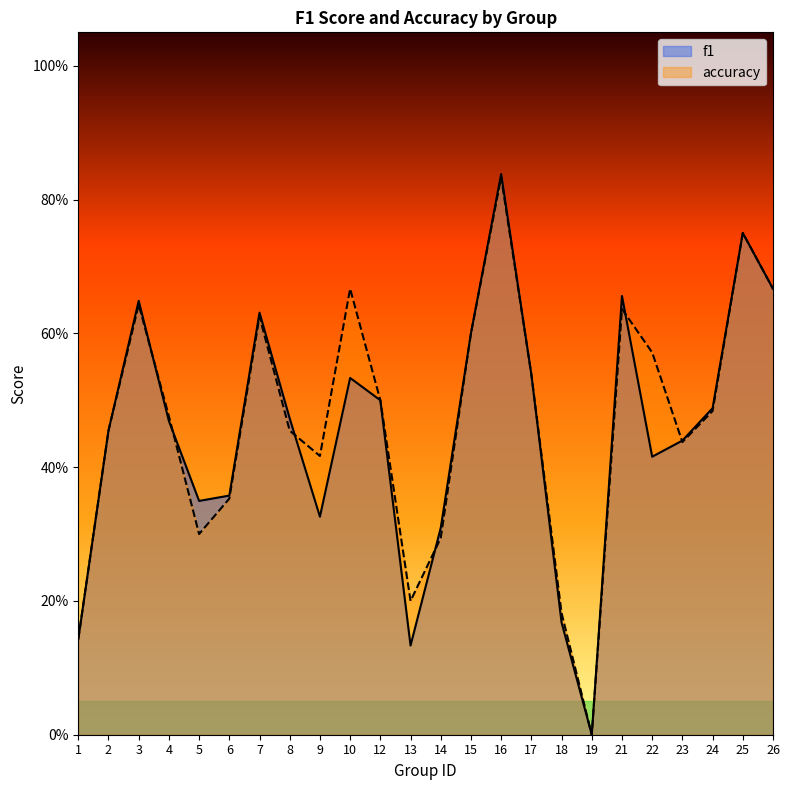

True or false: f1 and accuracy cross at least once.

True